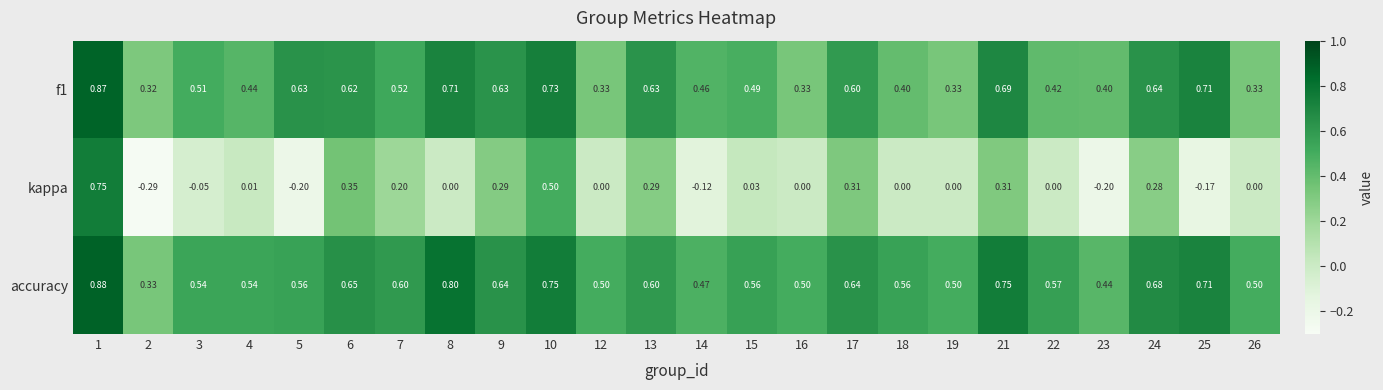

Which label corresponds to the largest value in the chart?

1